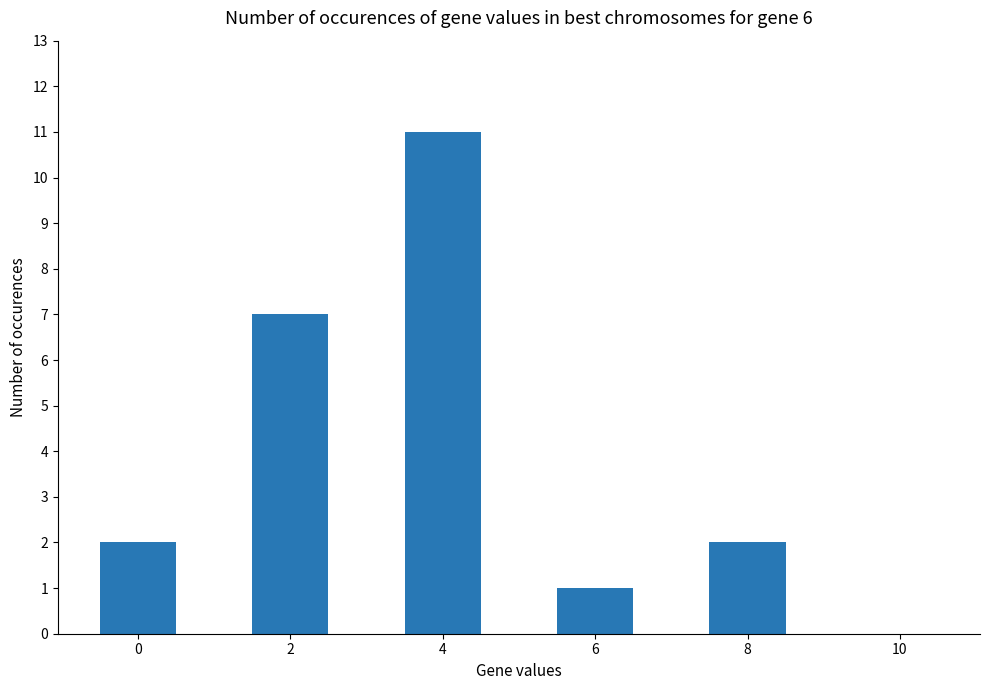

What is the average value?

4